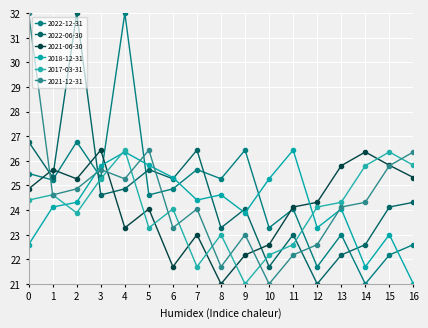

In 2017-03-31, how many points are higher than both neighbors (excluding endpoints)?

5